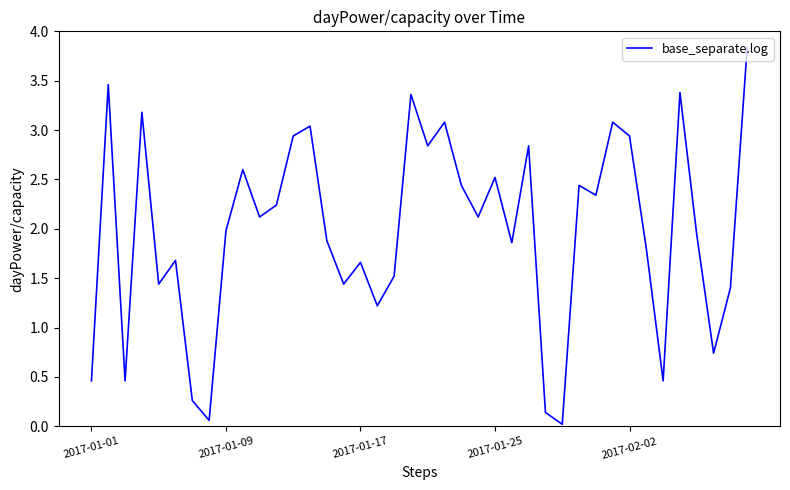

The chart shows a value of 1.3 at 2017-01-25. True or false?

False